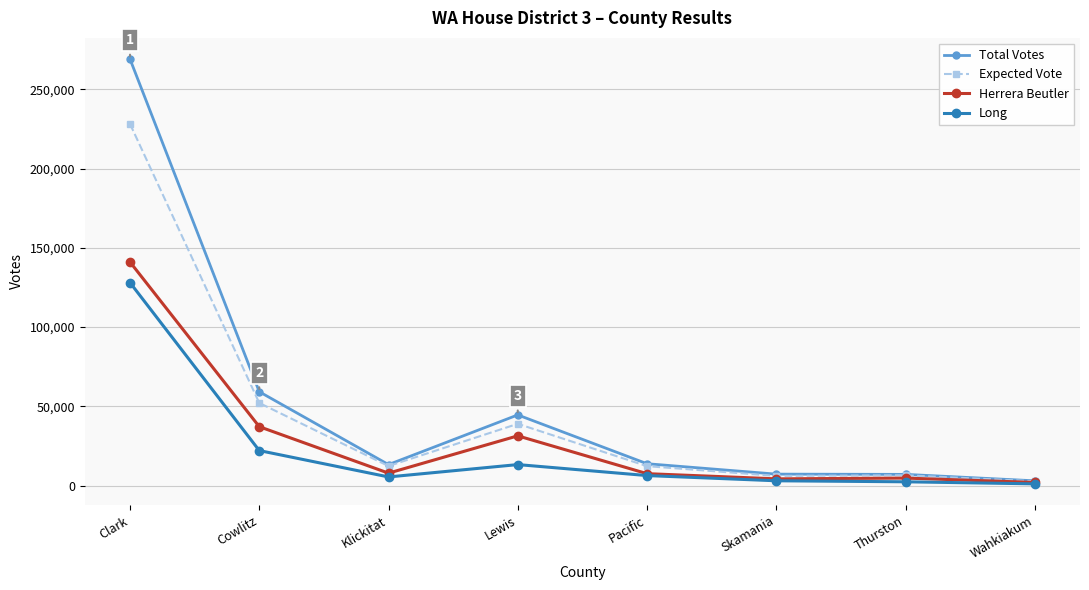

Is it true that Expected Vote equals 52089 at Cowlitz?

True